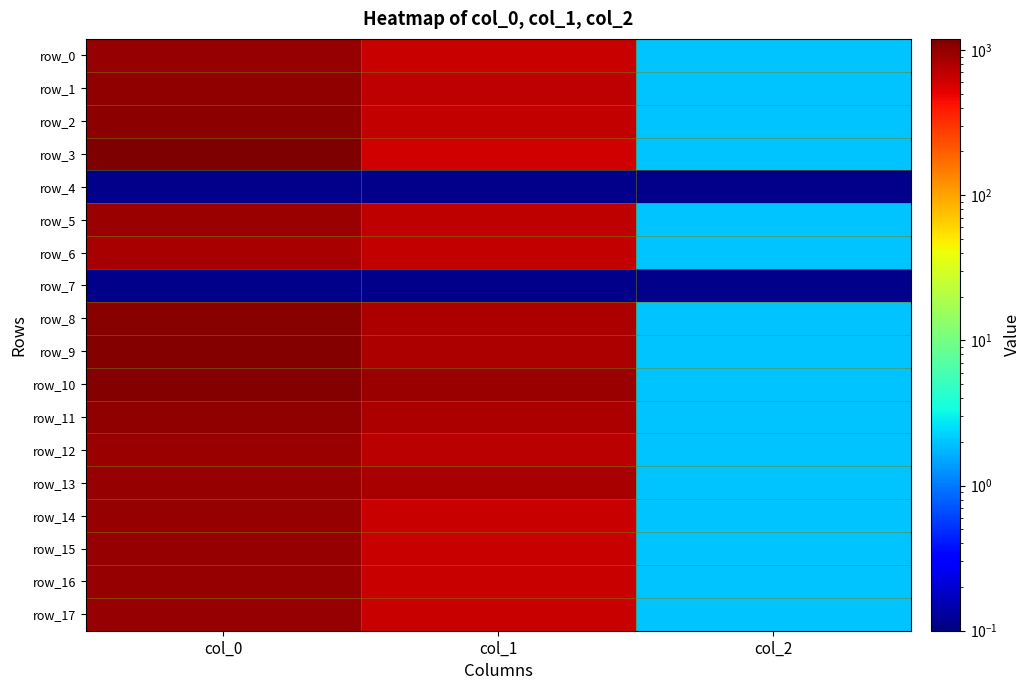

Is it true that row_5 equals 940.0 at col_0?

True